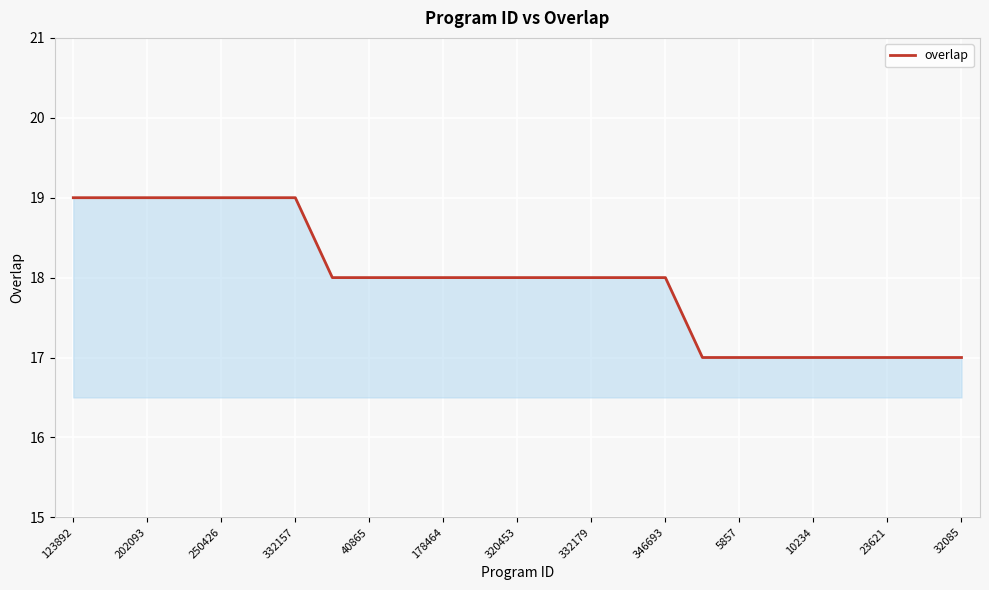

What is the minimum value shown in the chart?

17